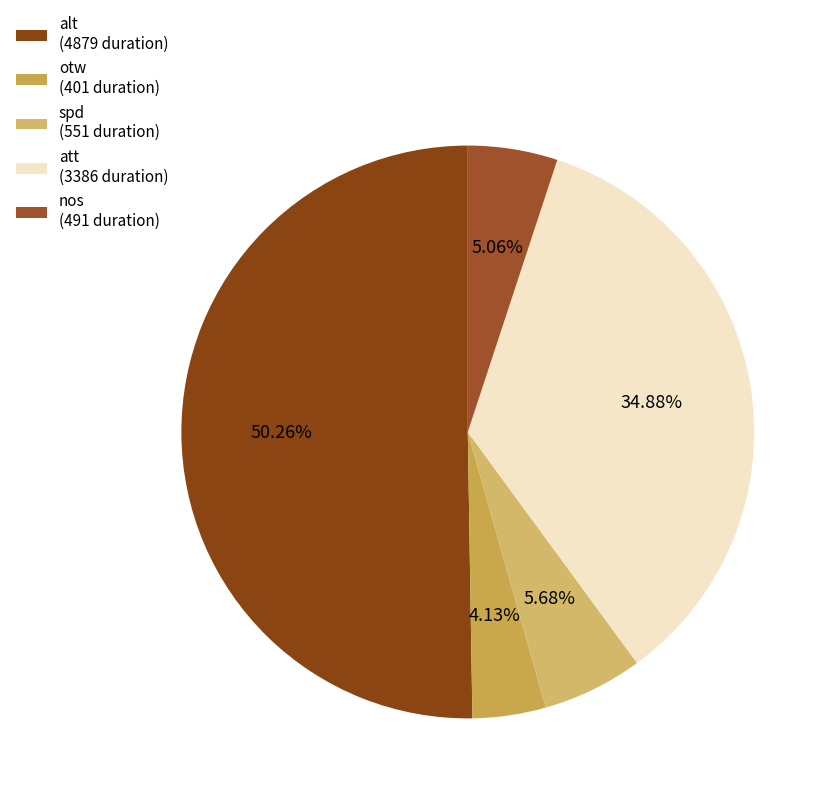

True or false: spd accounts for 6% of the total.

True